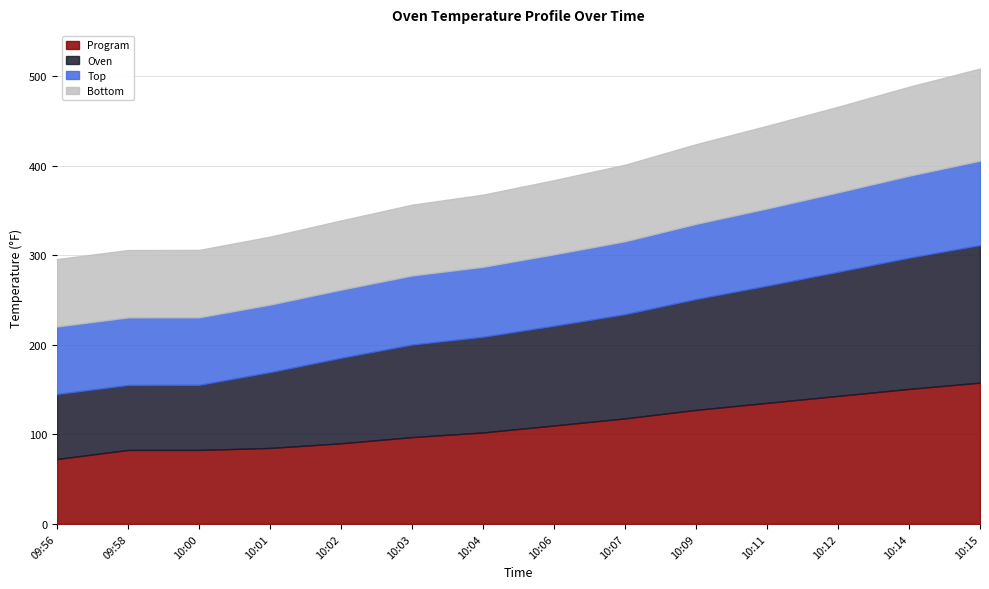

The Program series shows 127.3 at 10:09. True or false?

True